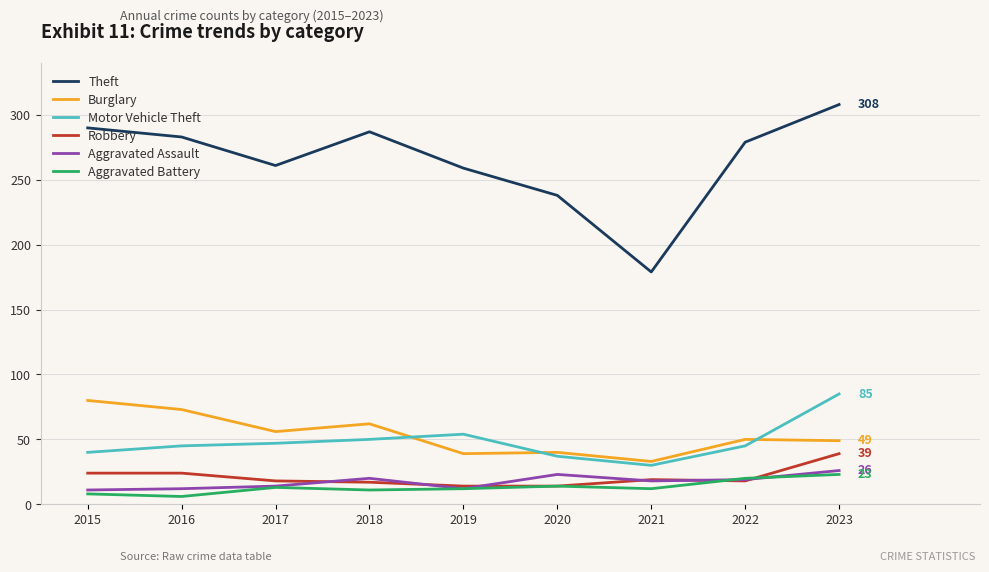

At which label does Theft first exceed 279?

2015